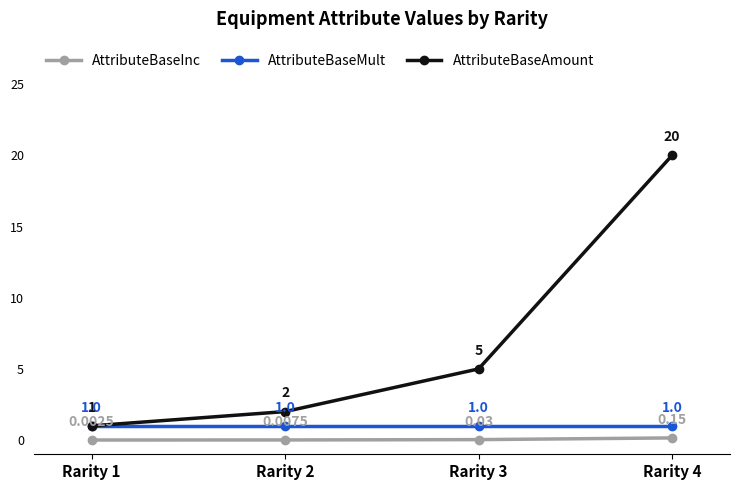

True or false: AttributeBaseInc and AttributeBaseMult cross at least once.

False